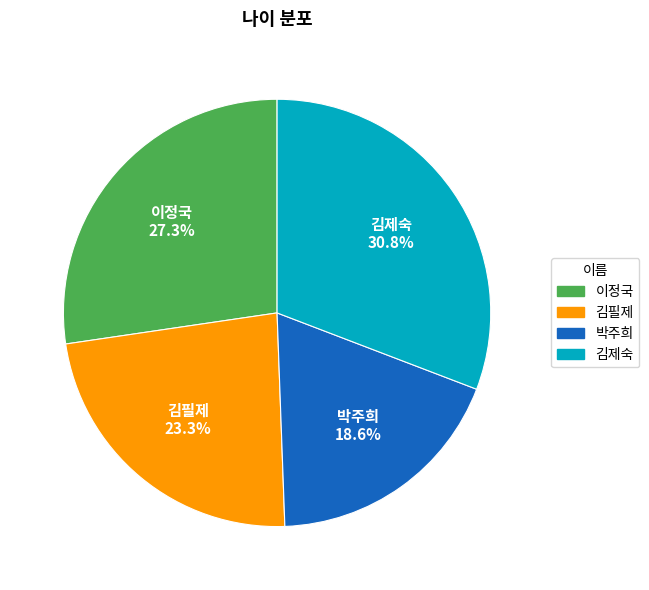

Is it true that 이정국 is 40% of the pie?

False